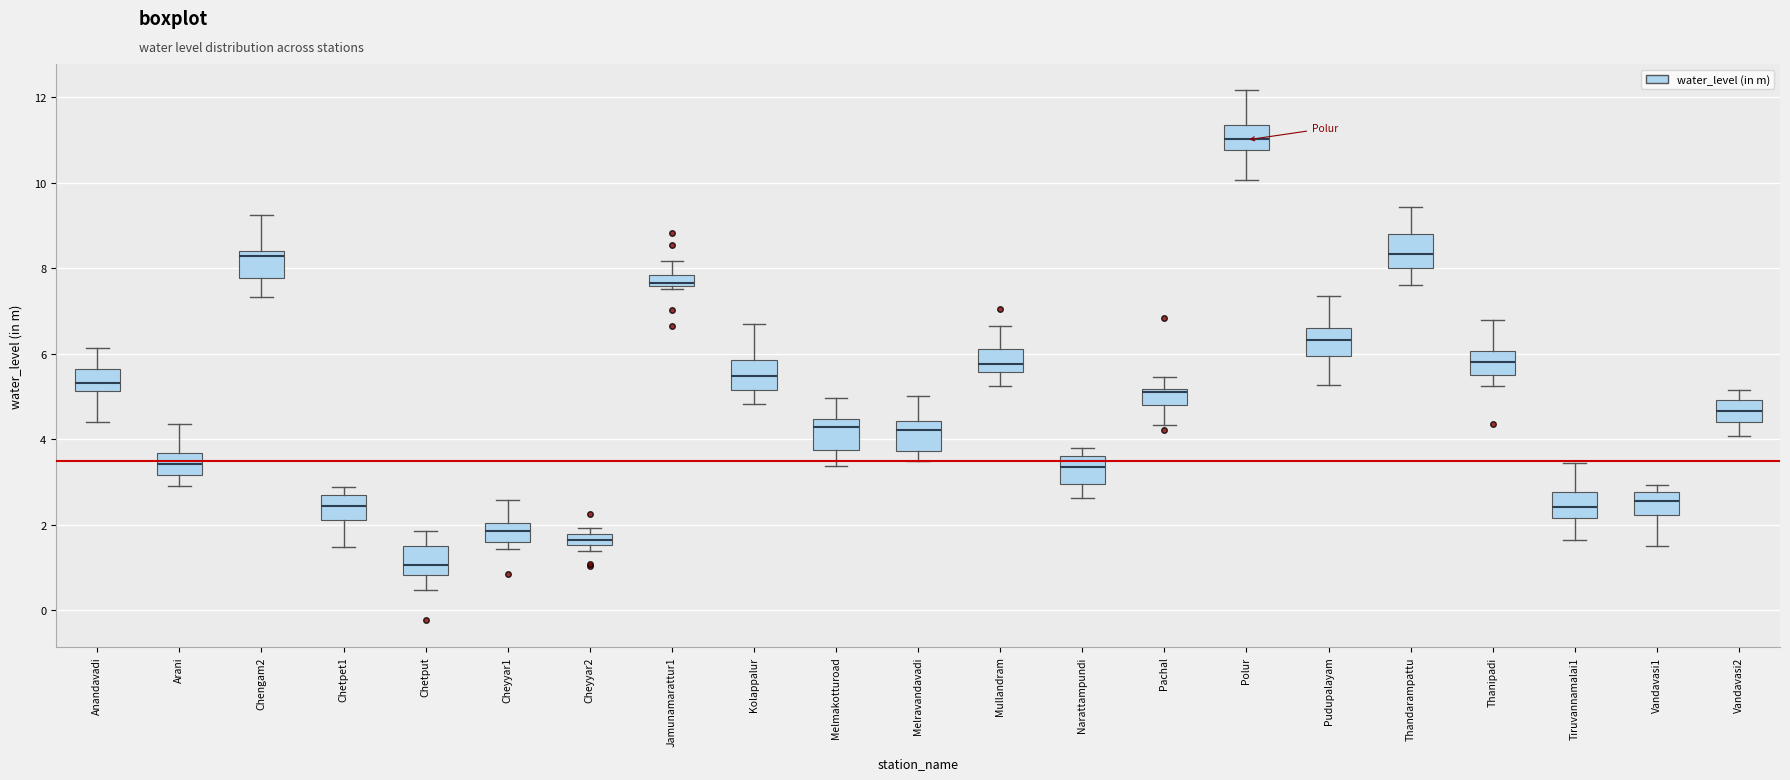

Which box has the lowest median line?

Chetput